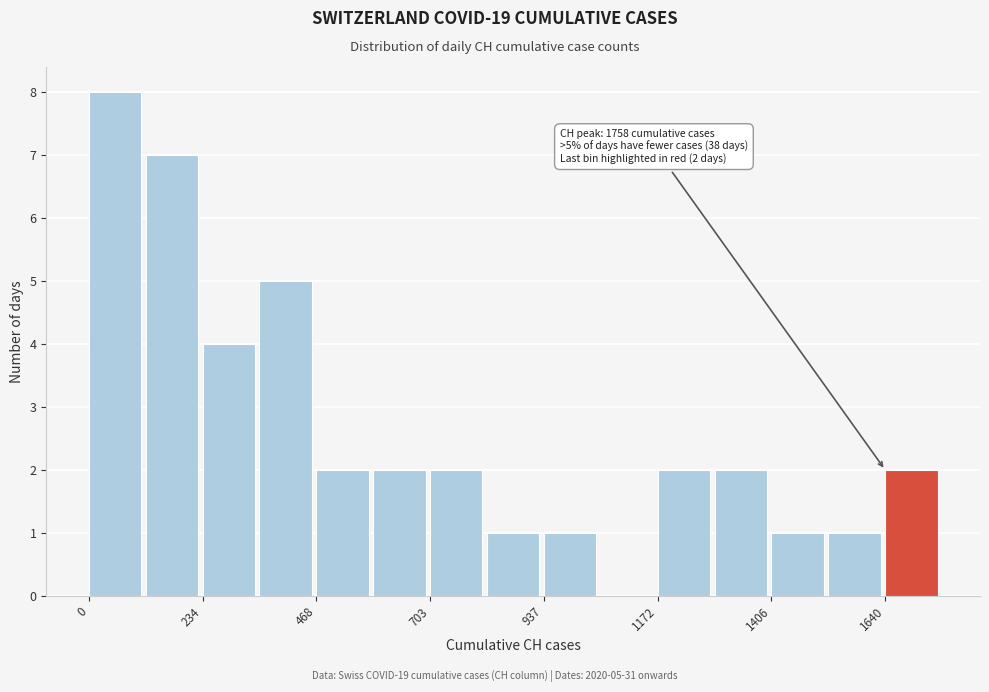

Read against the x-axis, roughly where is the centre of the tallest bar?

50